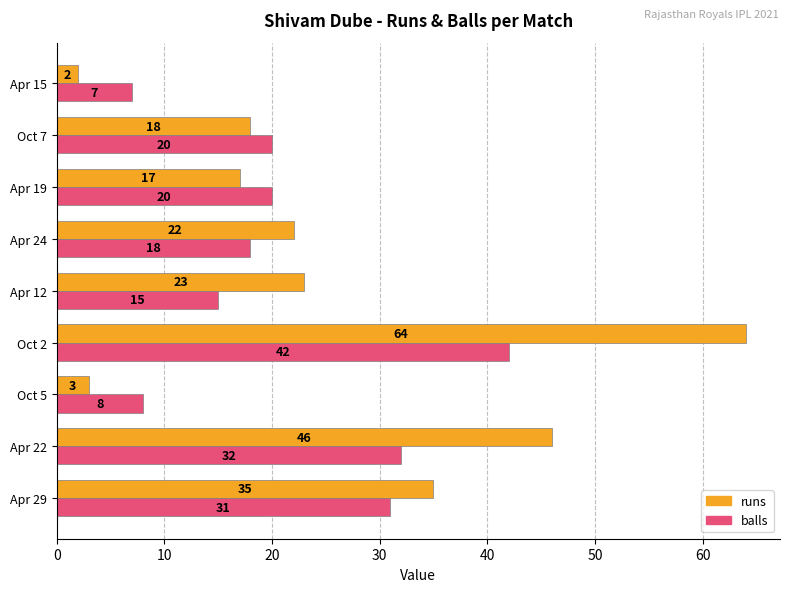

How many series are shown in this chart?

2